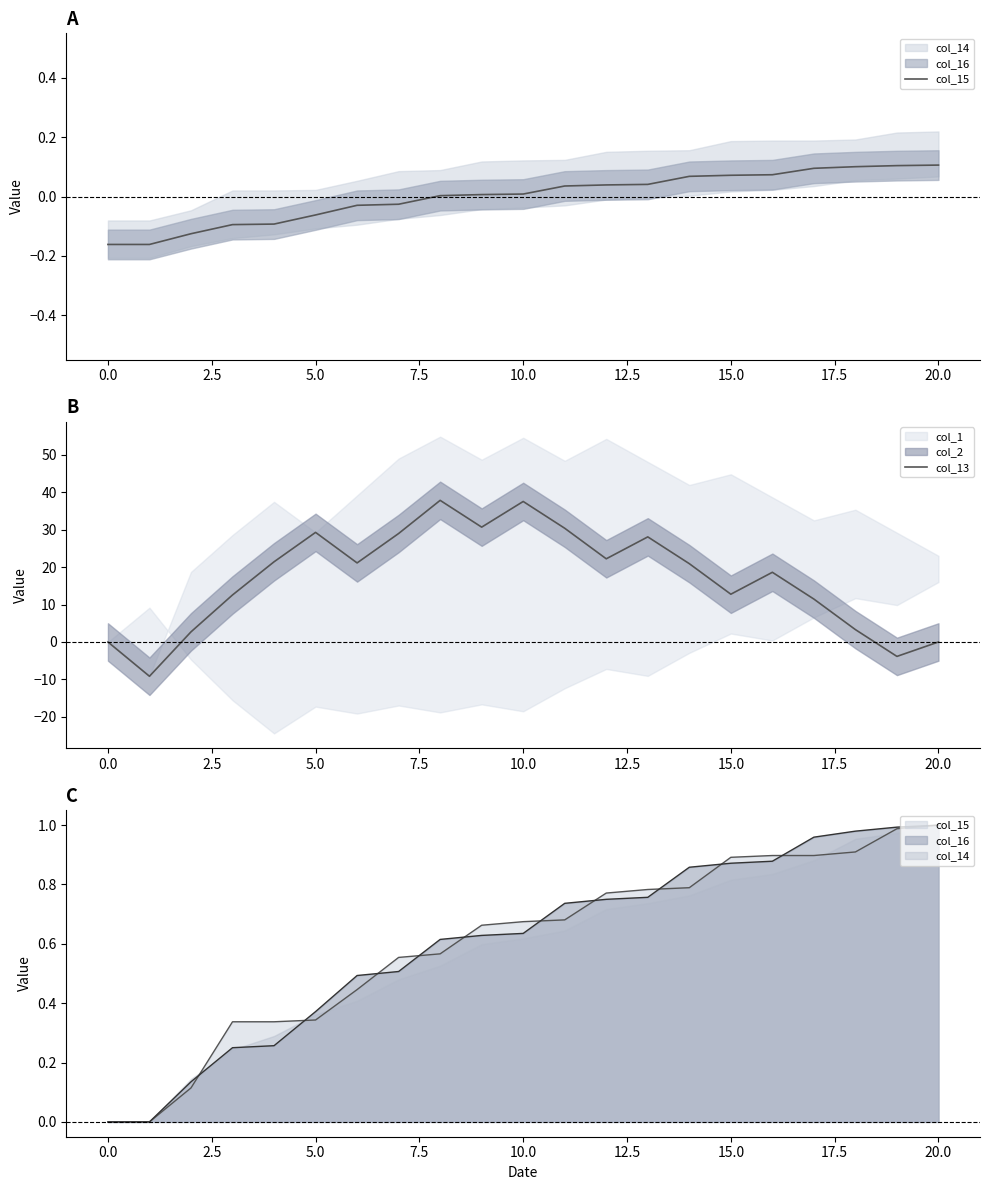

How many positive values does the col_13 series have?

17